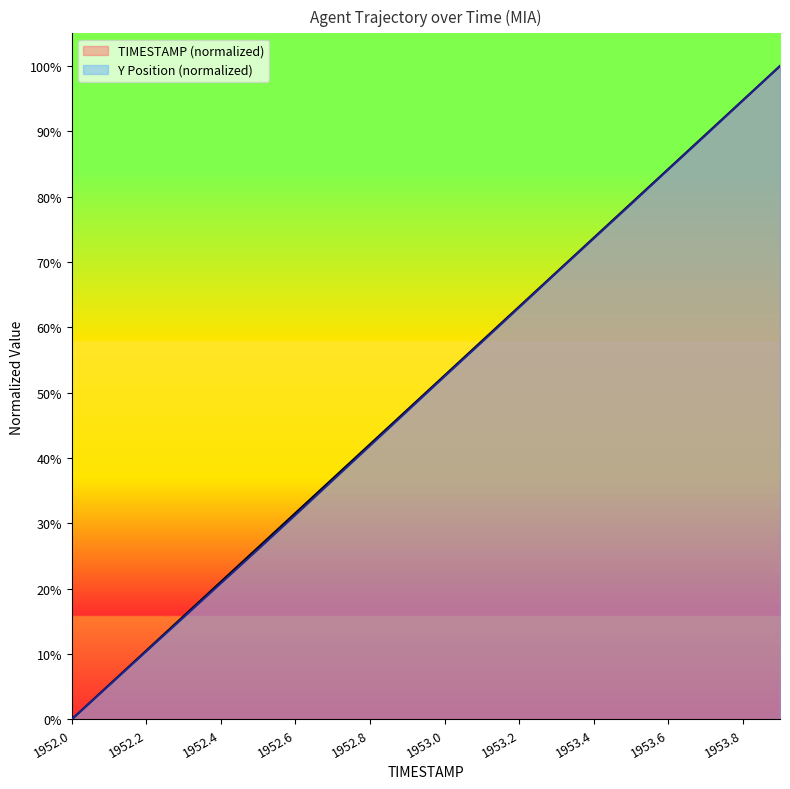

What is the average value of the Y series?

0.5